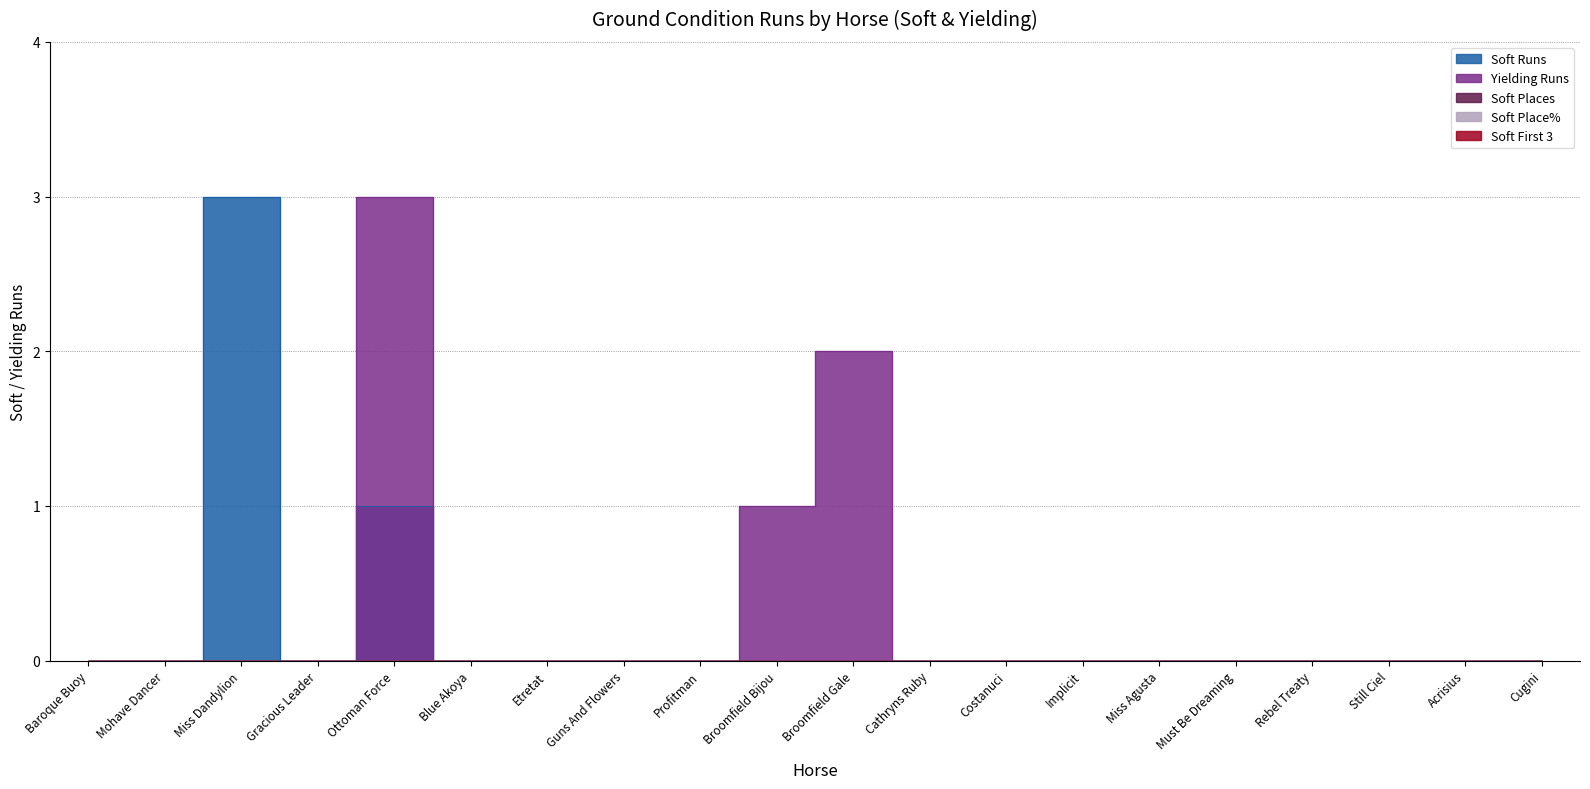

True or false: Soft Places and Soft First 3 intersect in this chart.

False